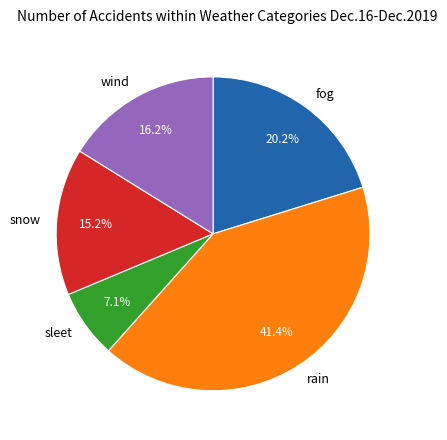

What is the largest slice in the pie chart?

rain